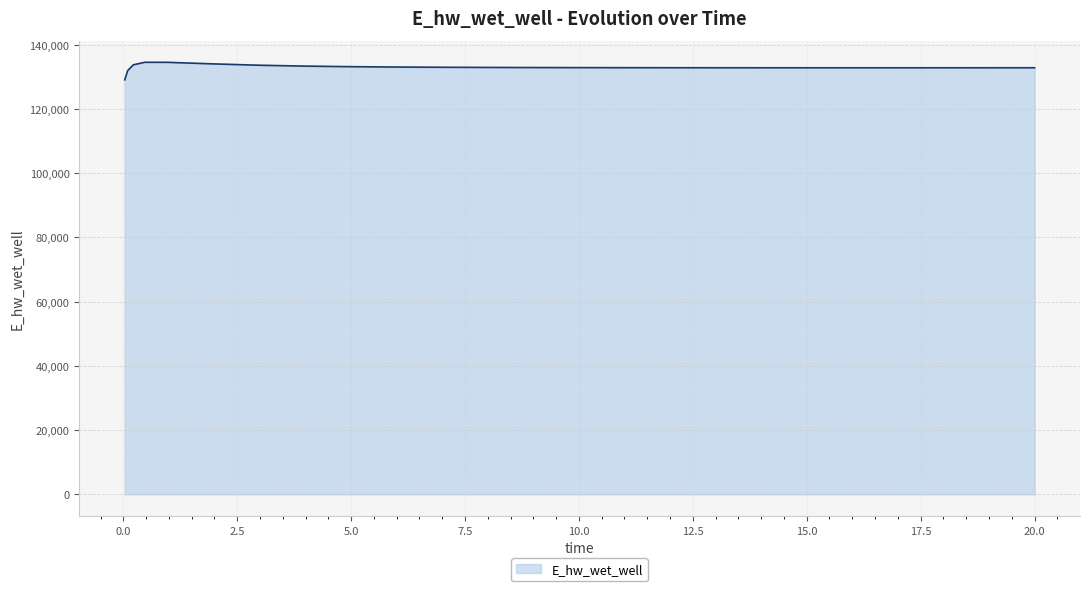

What is the smallest value displayed?

129015.6